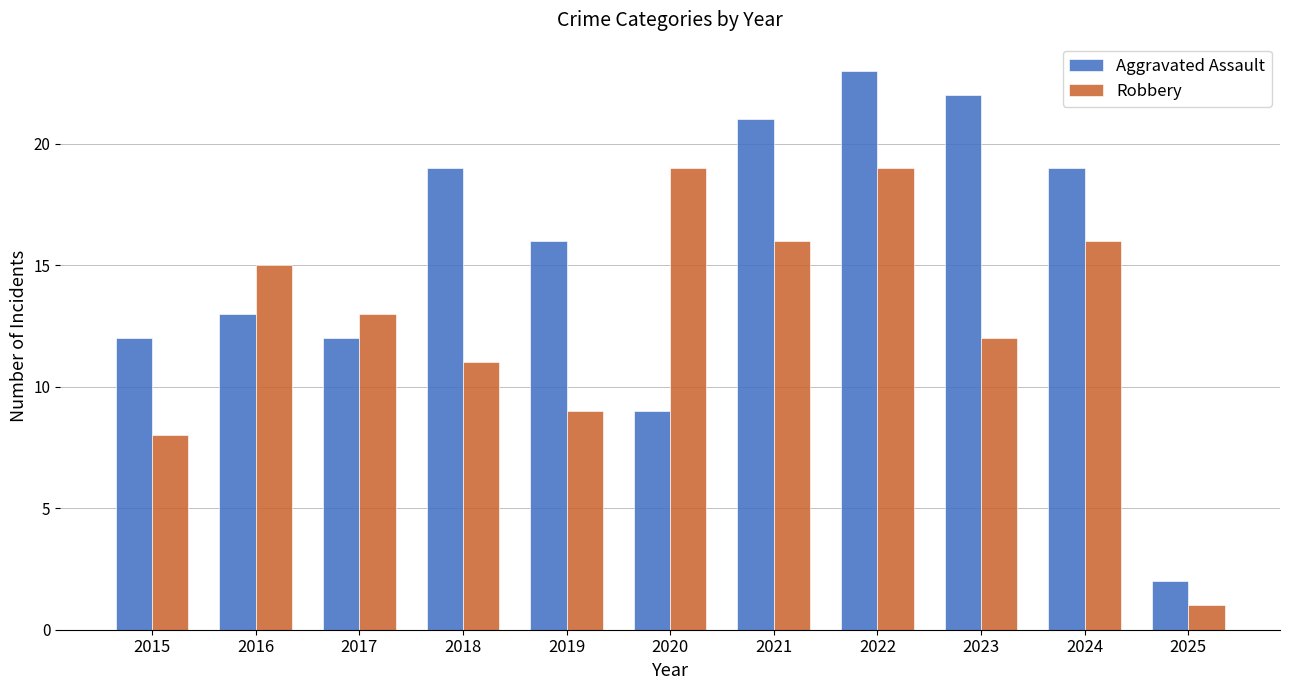

What is the minimum value shown in the chart?

1